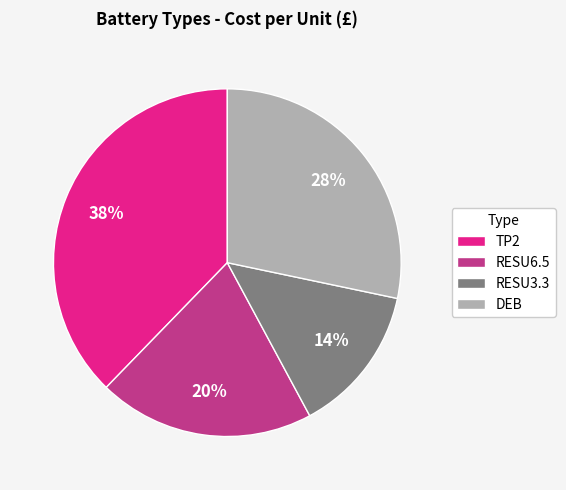

What is the smallest slice in the pie chart?

RESU3.3